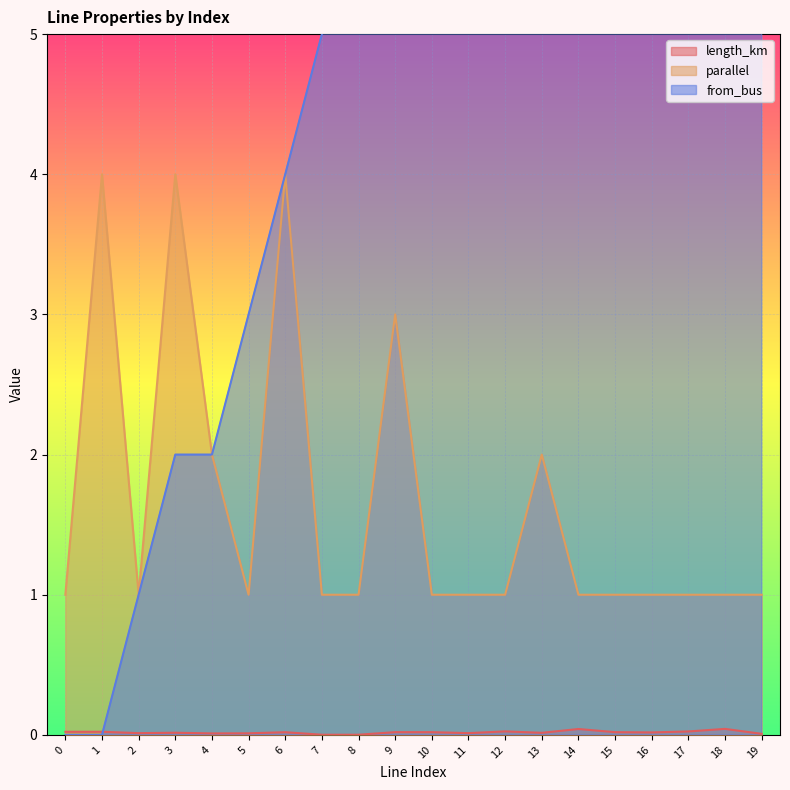

What are all the series names shown in the legend?

length_km, parallel, from_bus